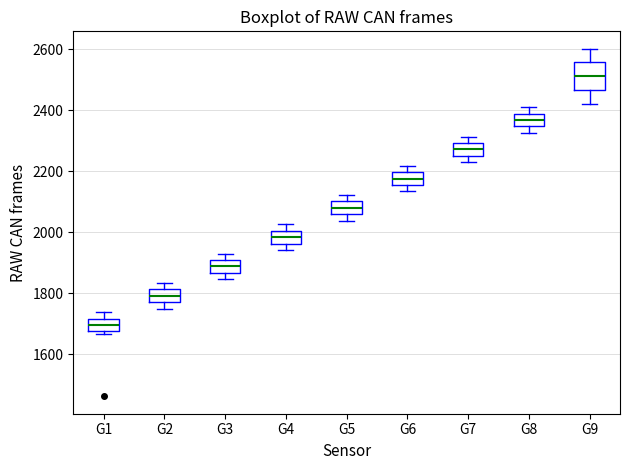

Reading left to right, transcribe this box plot: for each box, give where its median line is, the range the box spans, and where its two whiskers end, as read against the y-axis. The values are not printed on the chart, so give them approximately, as read against the axis.

G1: median 1700, box 1680 to 1720, whiskers 1660 to 1740
G2: median 1800, box 1780 to 1820, whiskers 1760 to 1840
G3: median 1880, box 1860 to 1900, whiskers 1840 to 1940
G4: median 1980, box 1960 to 2000, whiskers 1940 to 2020
G5: median 2080, box 2060 to 2100, whiskers 2040 to 2120
G6: median 2180, box 2160 to 2200, whiskers 2140 to 2220
G7: median 2280, box 2260 to 2300, whiskers 2240 to 2320
G8: median 2360, box 2340 to 2380, whiskers 2320 to 2420
G9: median 2520, box 2460 to 2560, whiskers 2420 to 2600